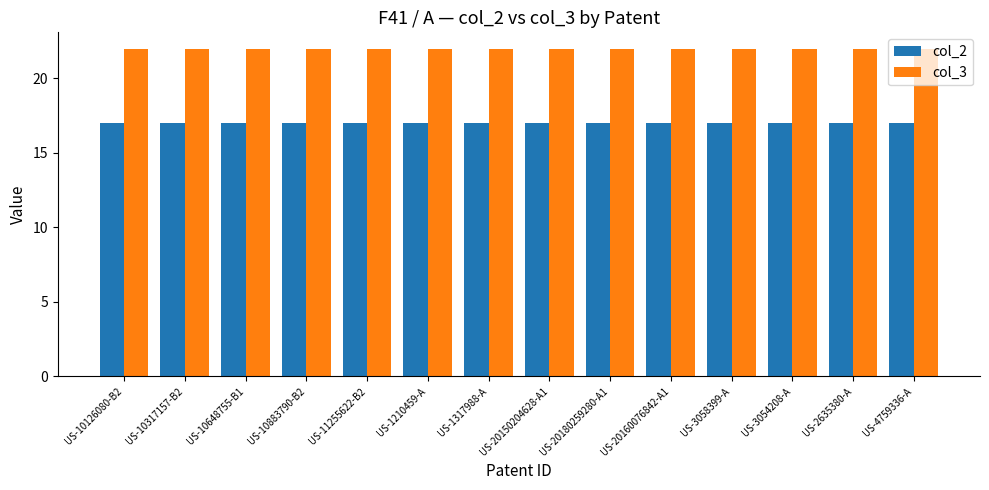

What is the smallest value displayed?

17